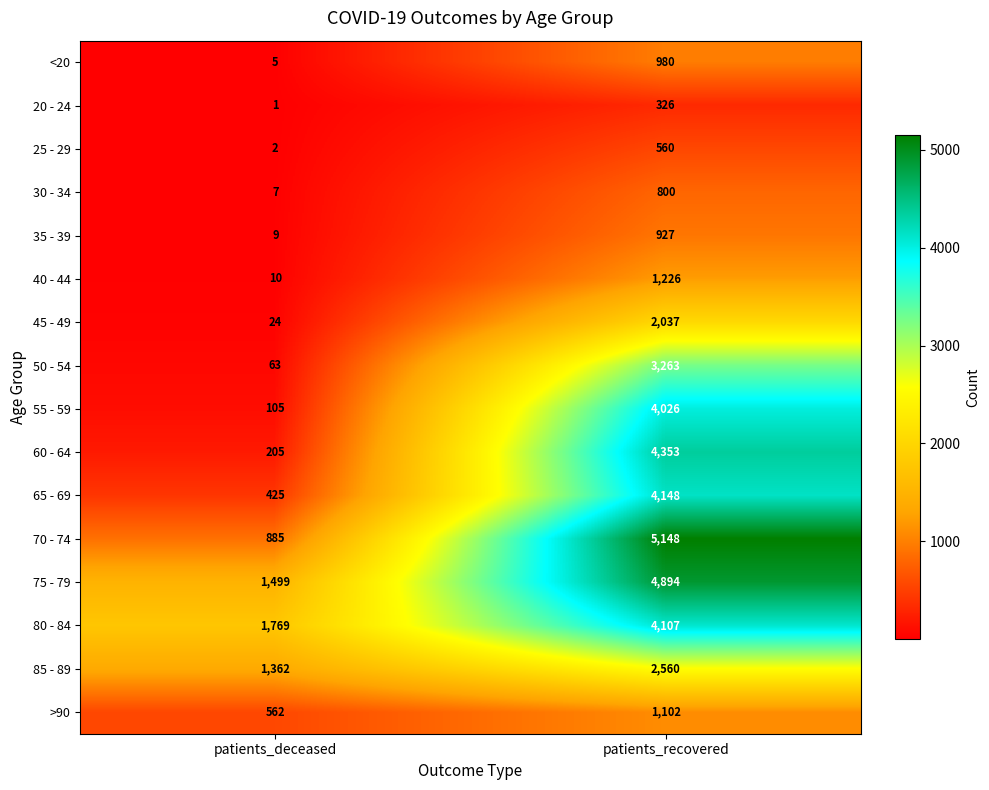

The 55 - 59 series shows 6048 at patients_recovered. True or false?

False